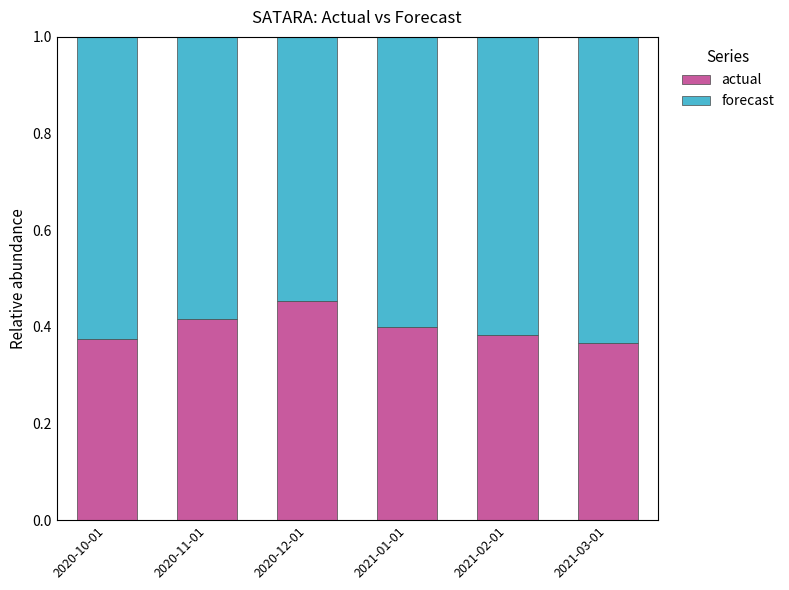

At which label does actual reach its peak?

2020-12-01